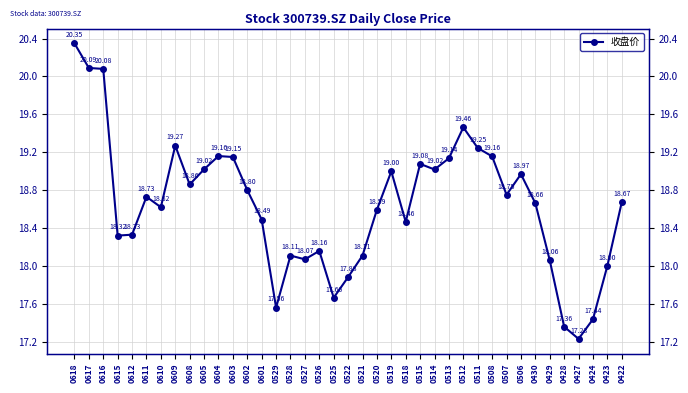

How many points are higher than both their immediate neighbors (excluding endpoints)?

9